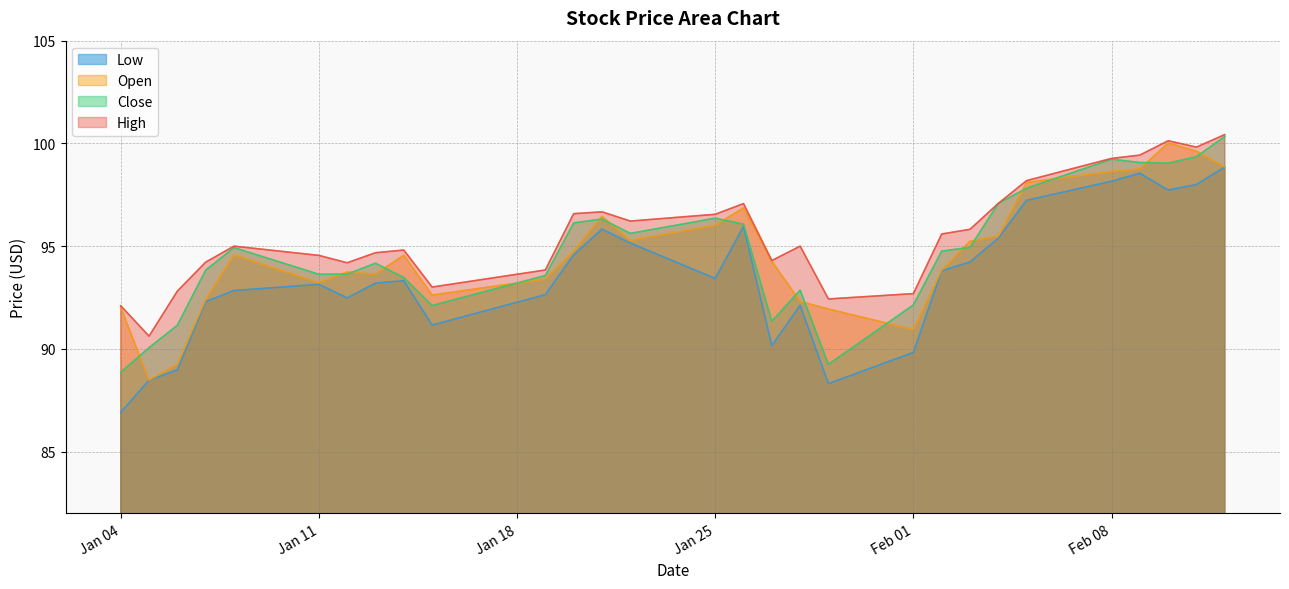

True or false: Close has more than 1 interior local peaks.

True